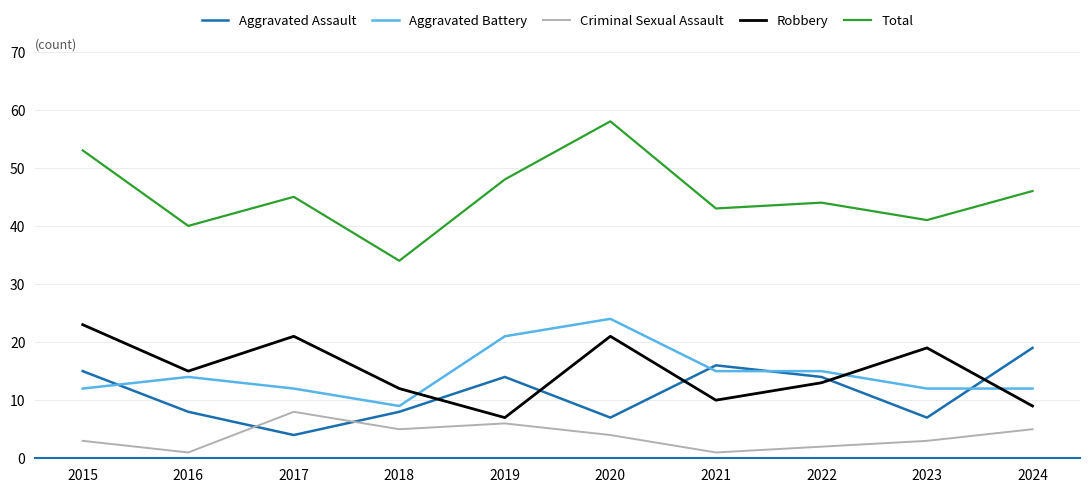

Which series has the largest range (max minus min)?

Total